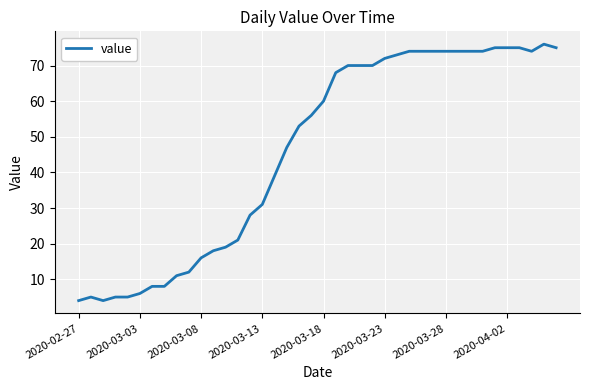

What is the minimum value shown in the chart?

4